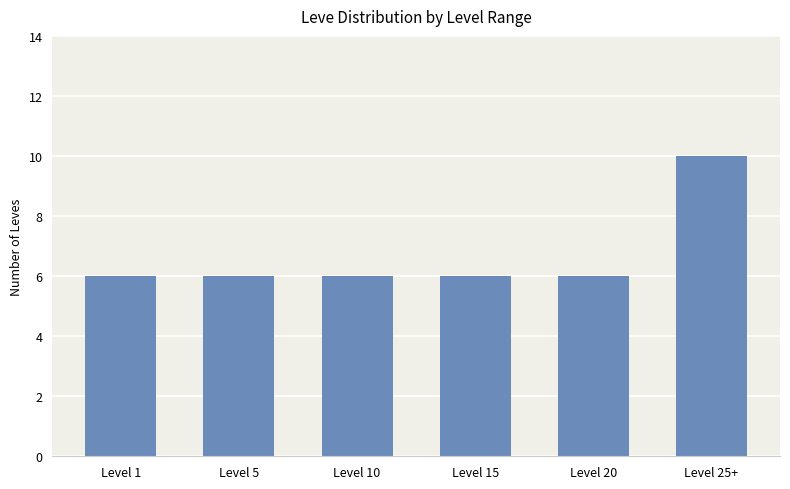

How many data points does each series have?

6